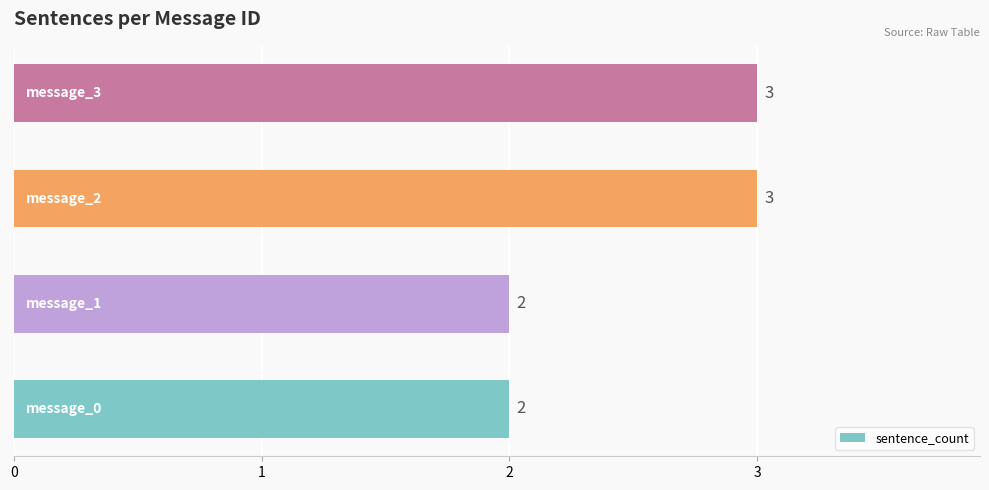

Are the bars grouped side by side (vs. stacked)?

No